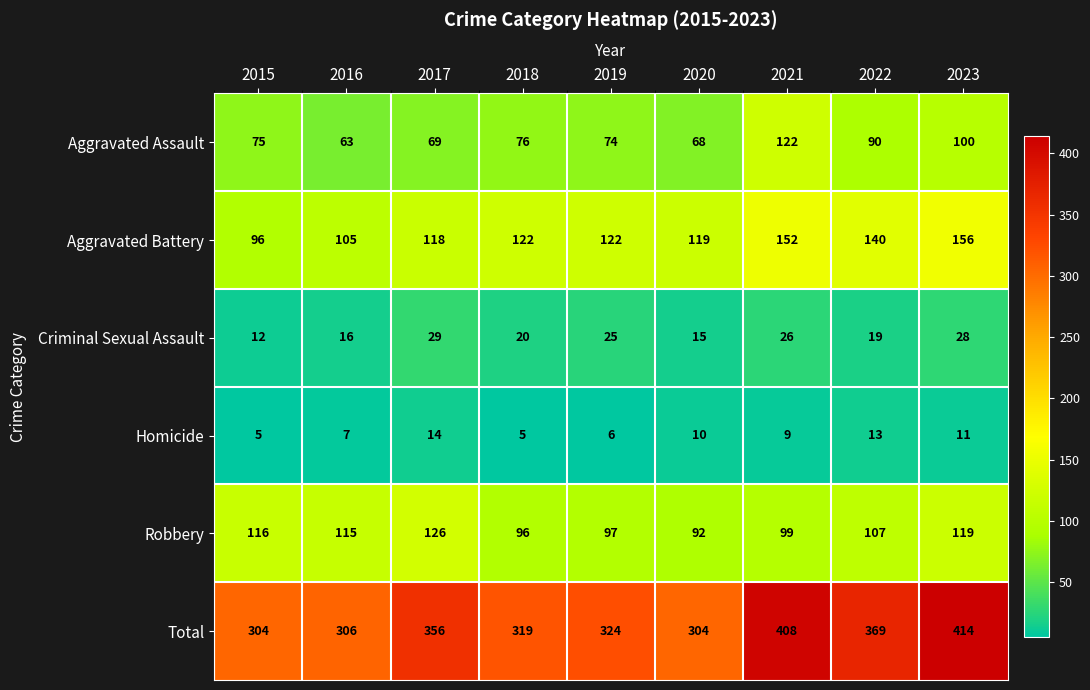

What is the difference between the maximum and minimum values in the Total series?

110